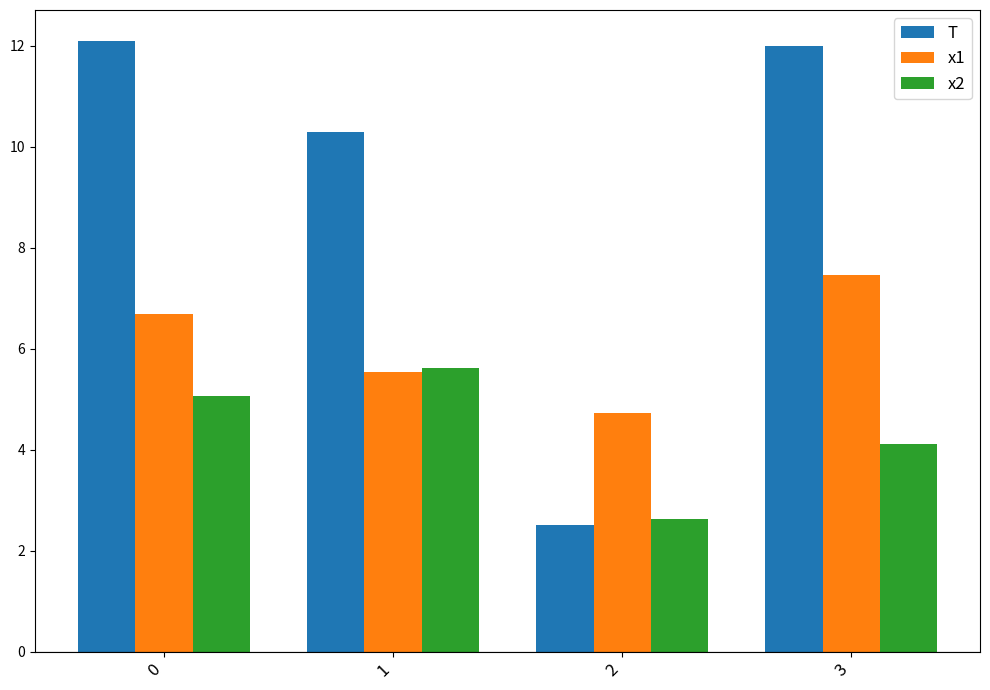

Are the bars grouped side by side (vs. stacked)?

Yes